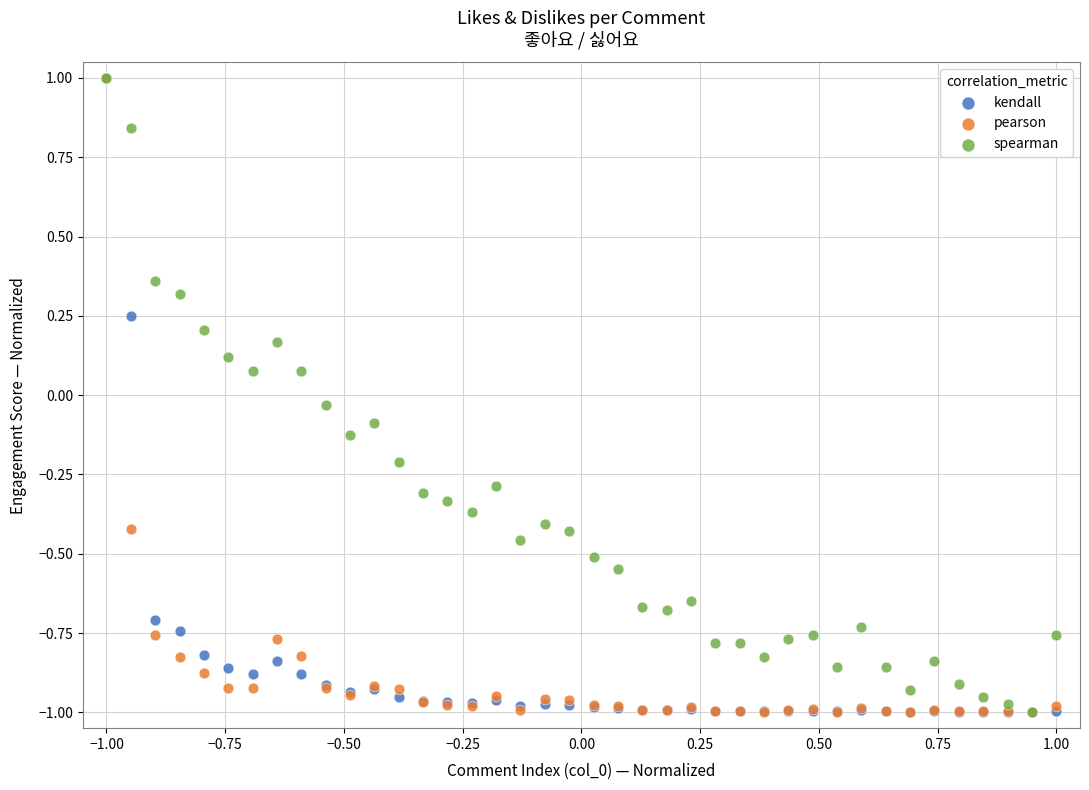

What are all the series names shown in the legend?

kendall, pearson, spearman